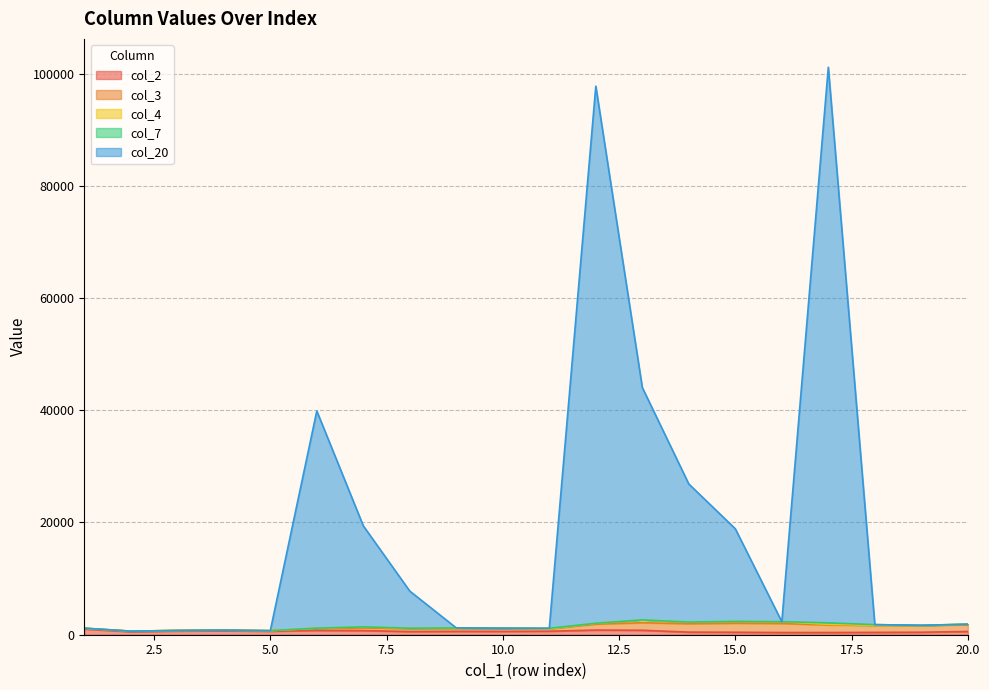

Between 5 and 3, which is larger?

3